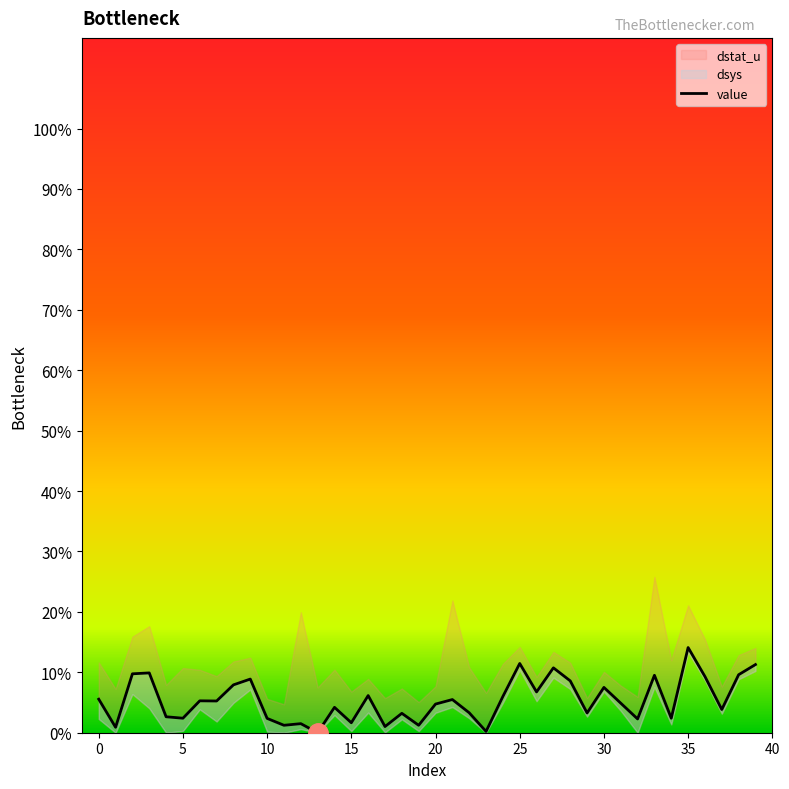

Which category has the lowest value across all series?

13